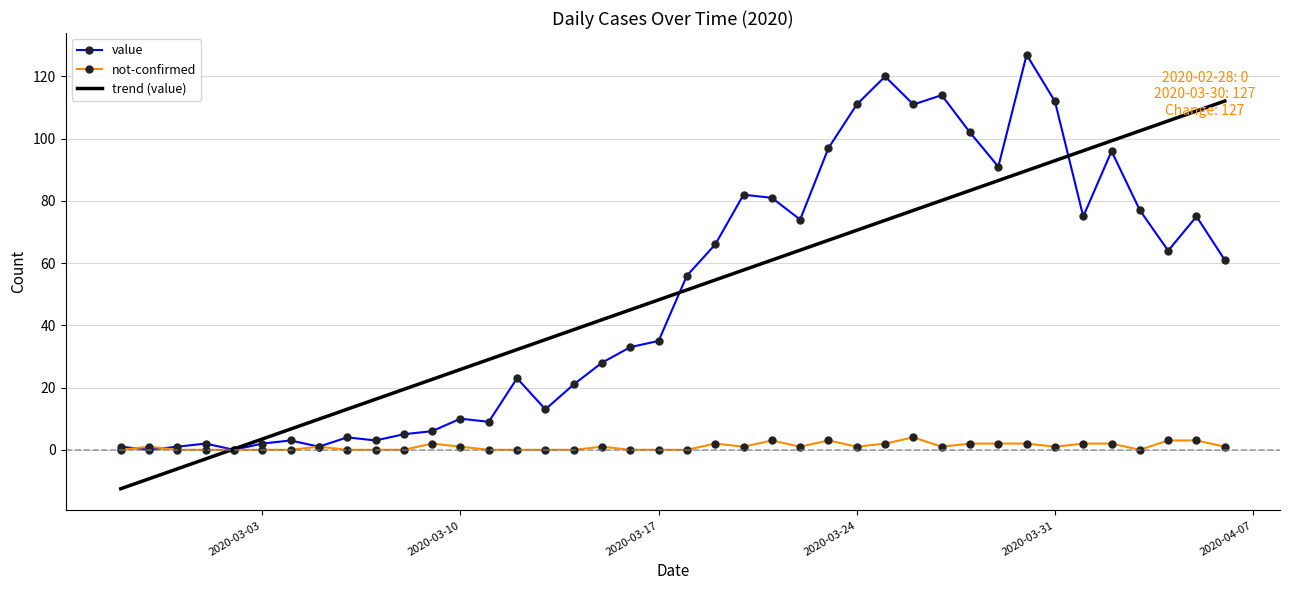

List the series in order of their peak value, highest first.

value, trend (value), not-confirmed